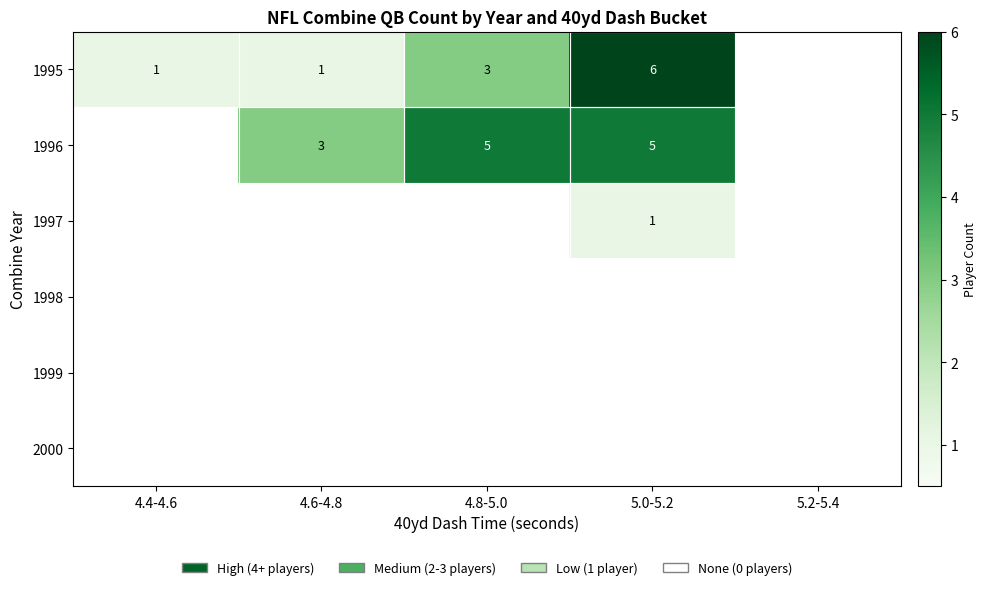

Is it true that 1997 equals 1 at 5.0-5.2?

True